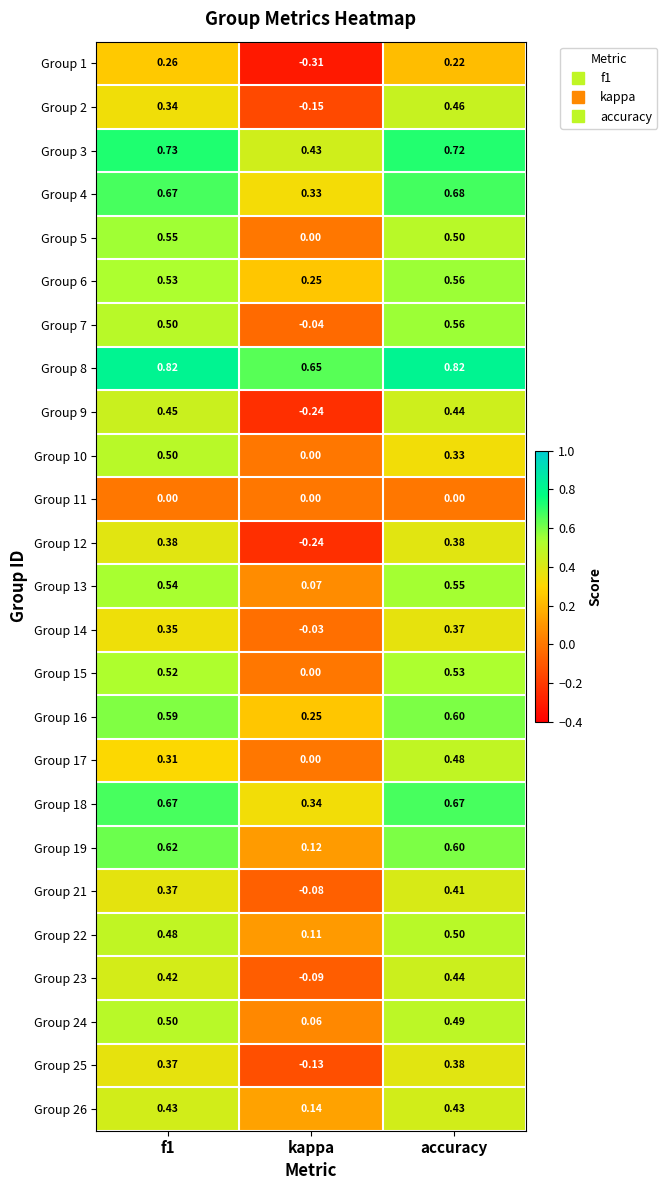

At which category is the sum across all series the highest?

accuracy